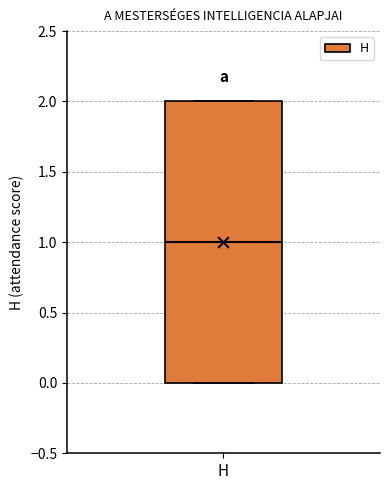

Where is the lower edge of the box for H on the y-axis? The values are not printed on the chart, so give them approximately, as read against the axis.

0